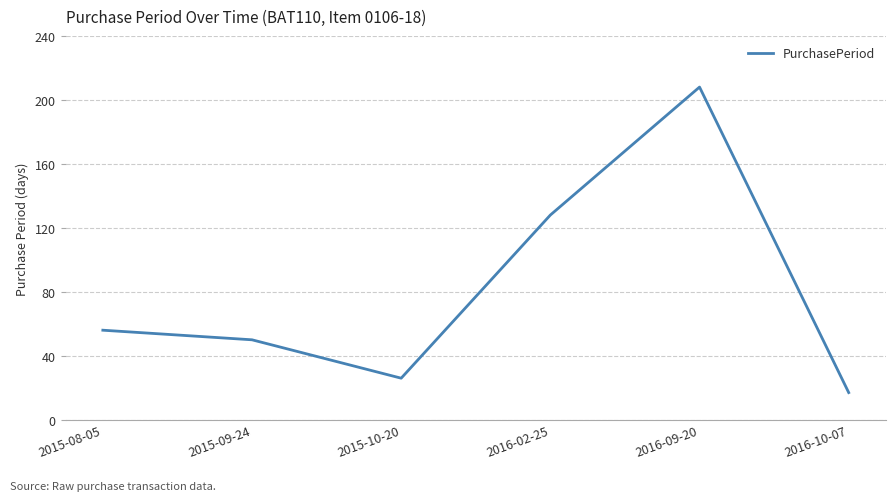

What is the difference between the maximum and minimum values?

191